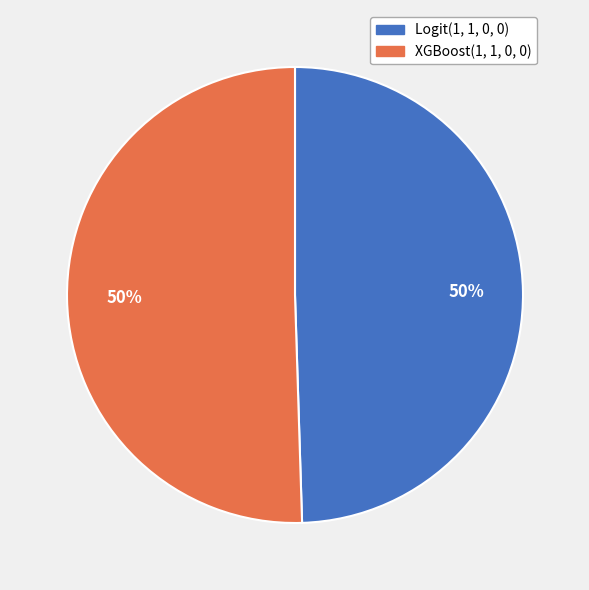

What is the ratio of the value at XGBoost(1, 1, 0, 0) to the value at Logit(1, 1, 0, 0)?

1.0